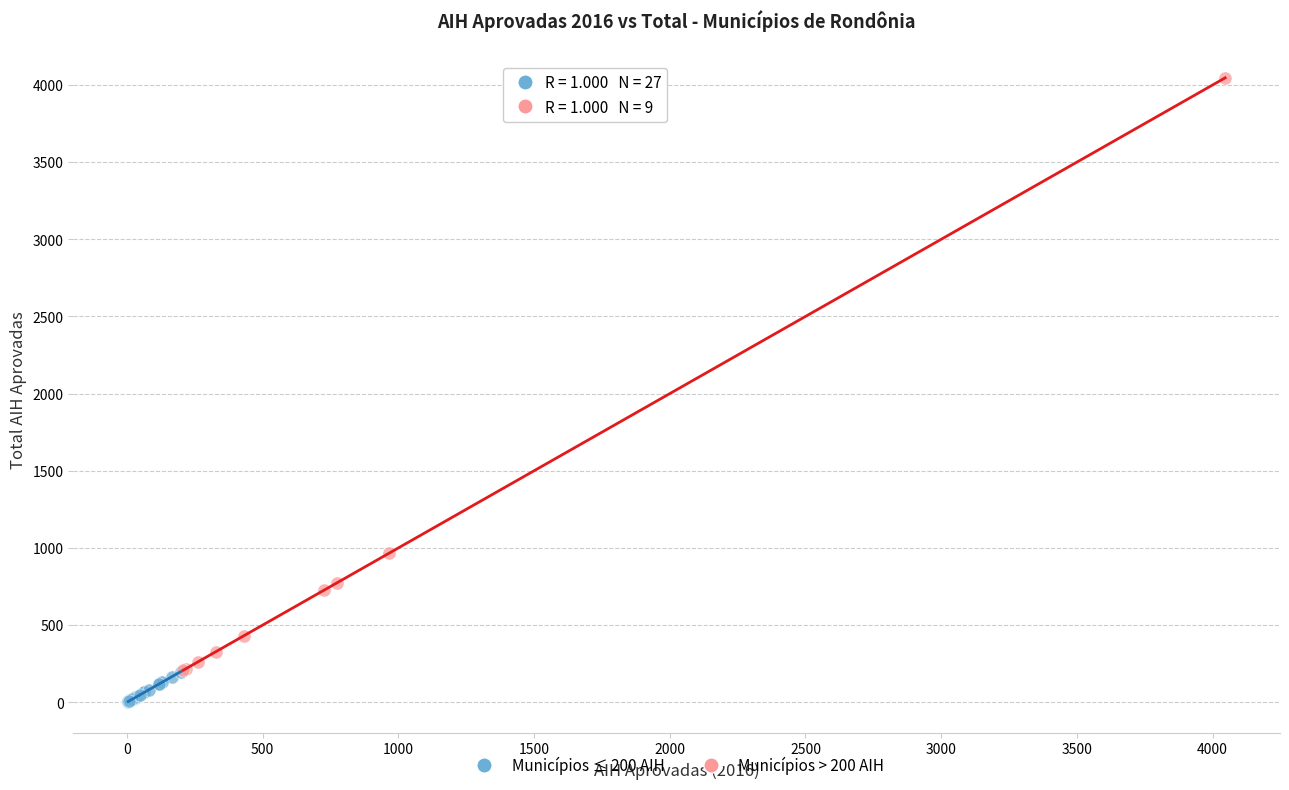

Which series reaches the maximum Y coordinate?

Municípios > 200 AIH